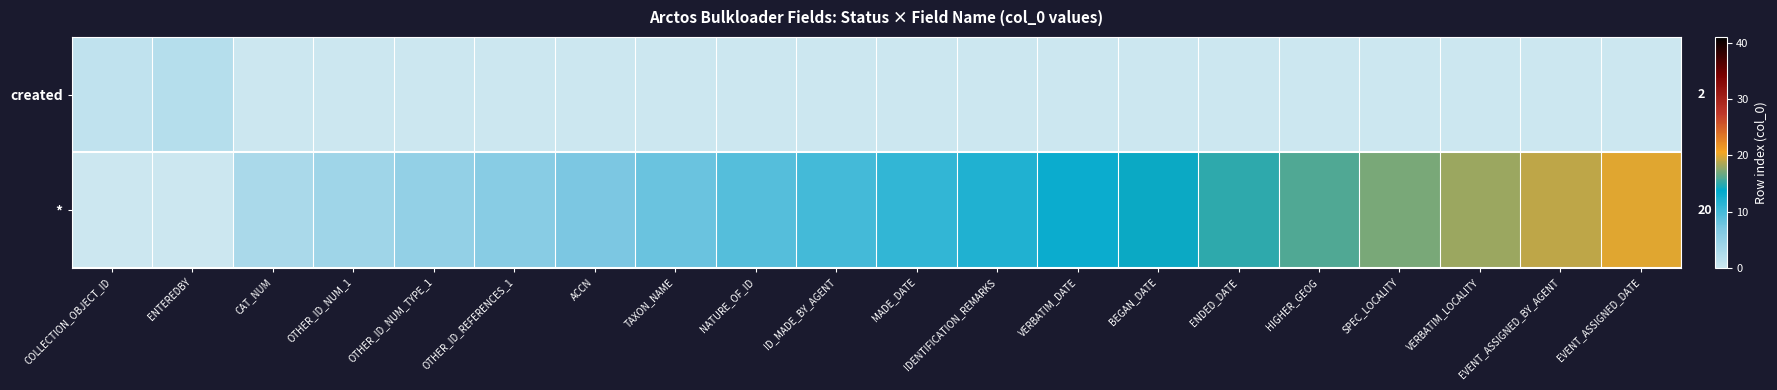

Which series has the largest total across all categories?

*